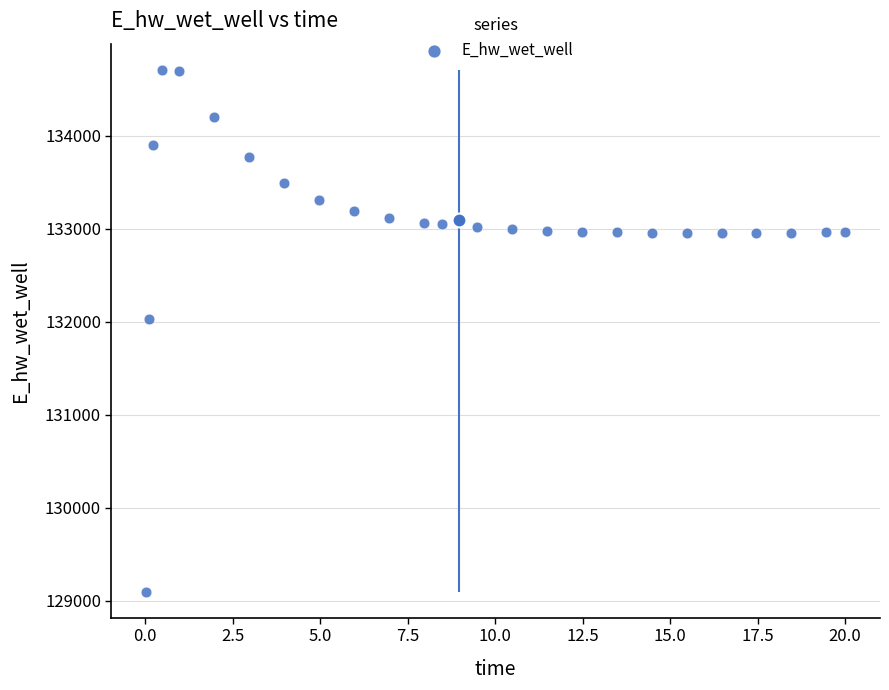

What is the range of X values (max minus min)?

20.0